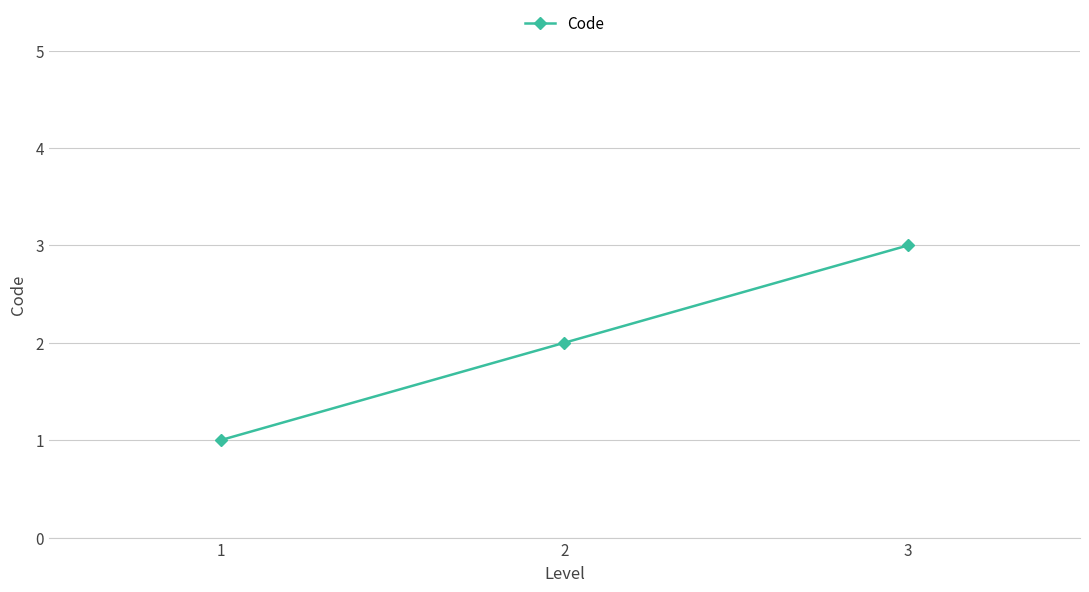

Is it true that the value at 2 is 1?

False